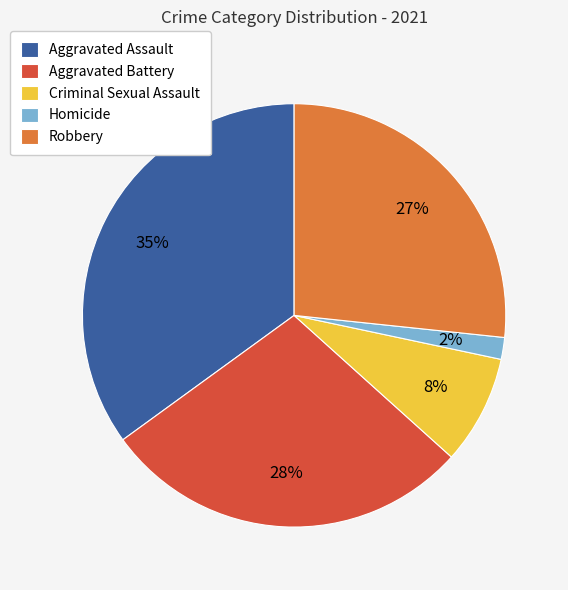

To the nearest percent, what is the combined percentage of Criminal Sexual Assault and Aggravated Assault?

43%